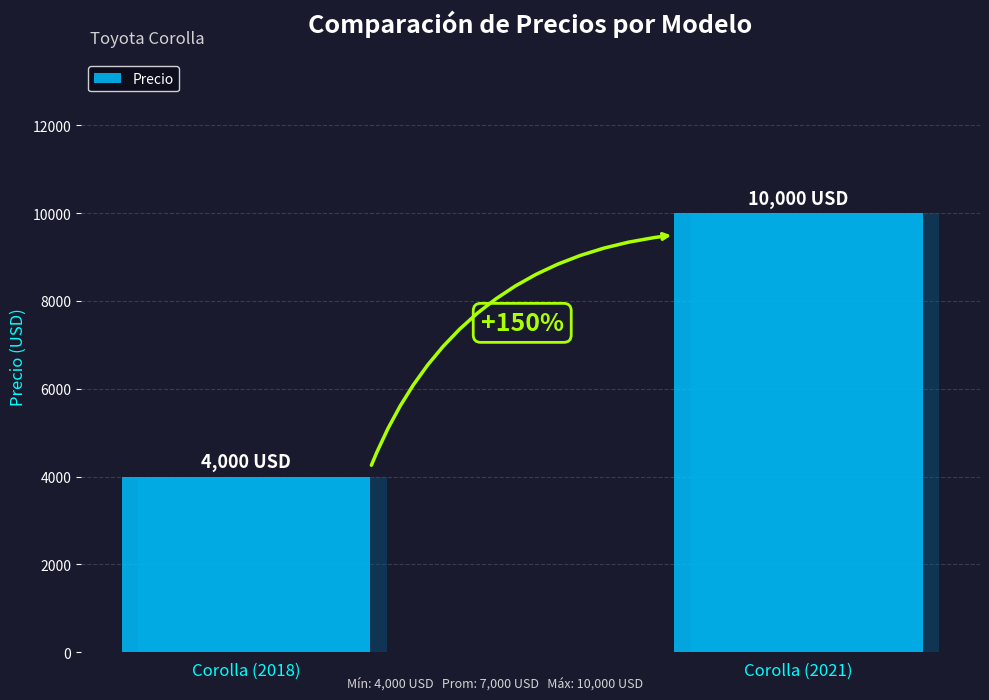

Reading left to right, what are all the values shown in this chart?

Corolla (2018)=4000	Corolla (2021)=10000